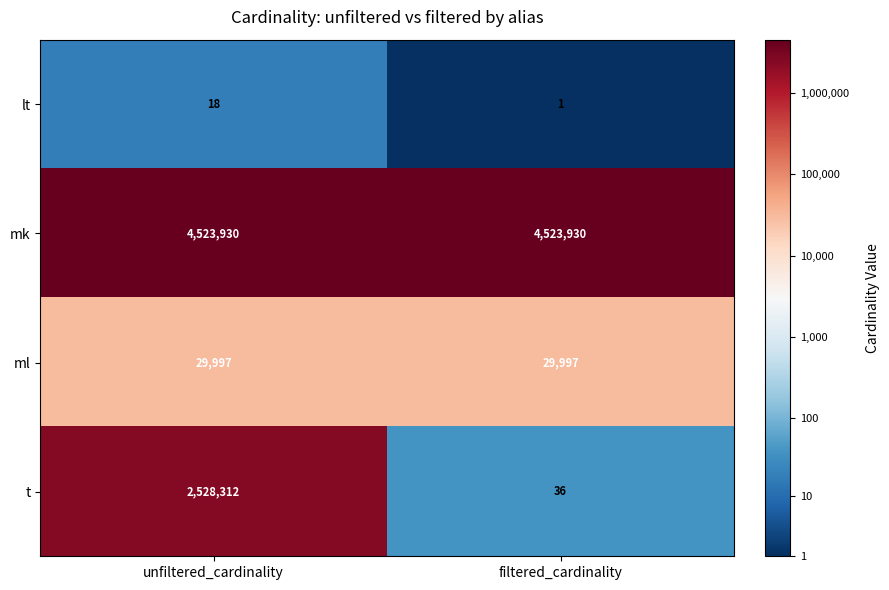

What is the sum of the ml values at unfiltered_cardinality and filtered_cardinality?

59994